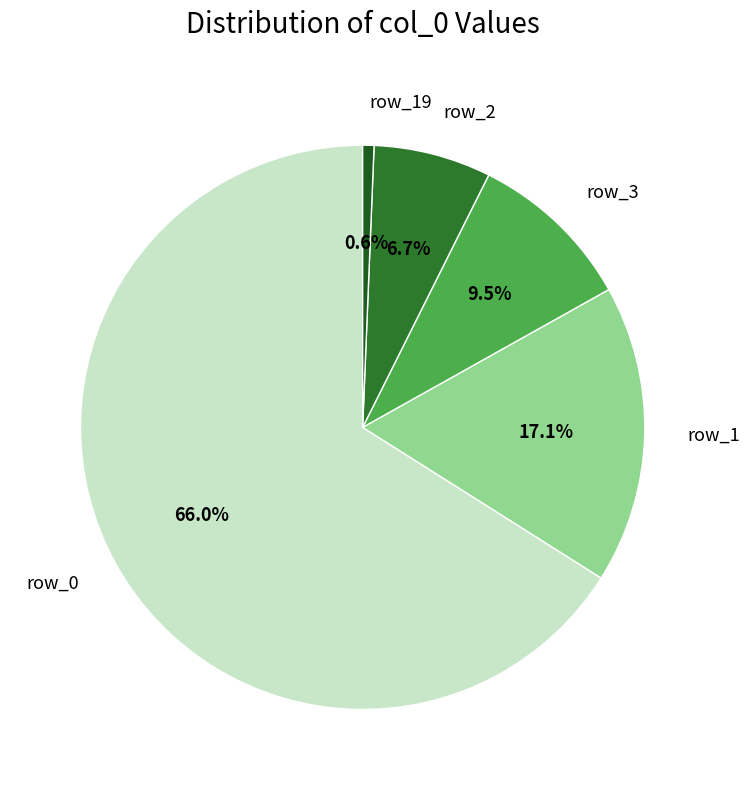

What is the ratio of the value at row_2 to the value at row_3?

0.7